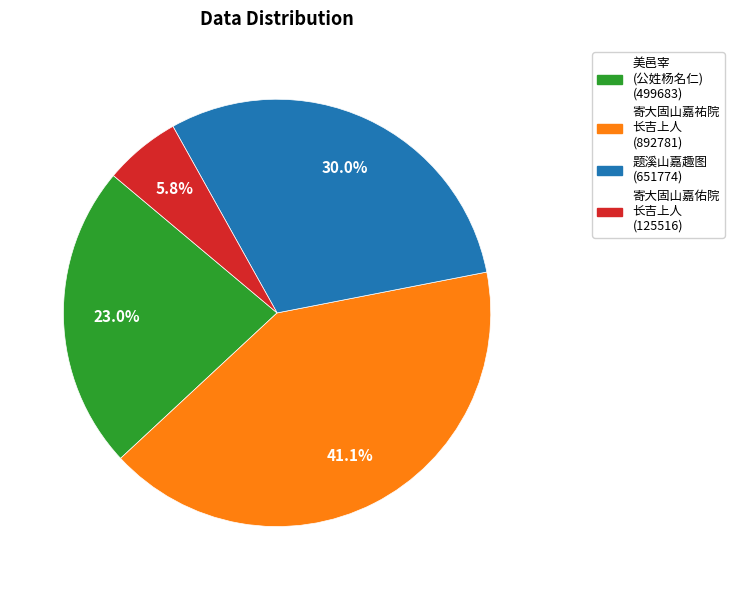

To the nearest percent, what is the average slice percentage?

25%